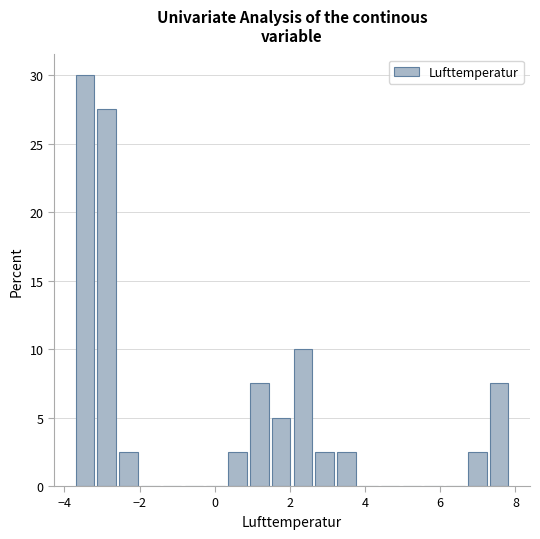

Read against the x-axis, roughly where is the centre of the tallest bar?

-3.4